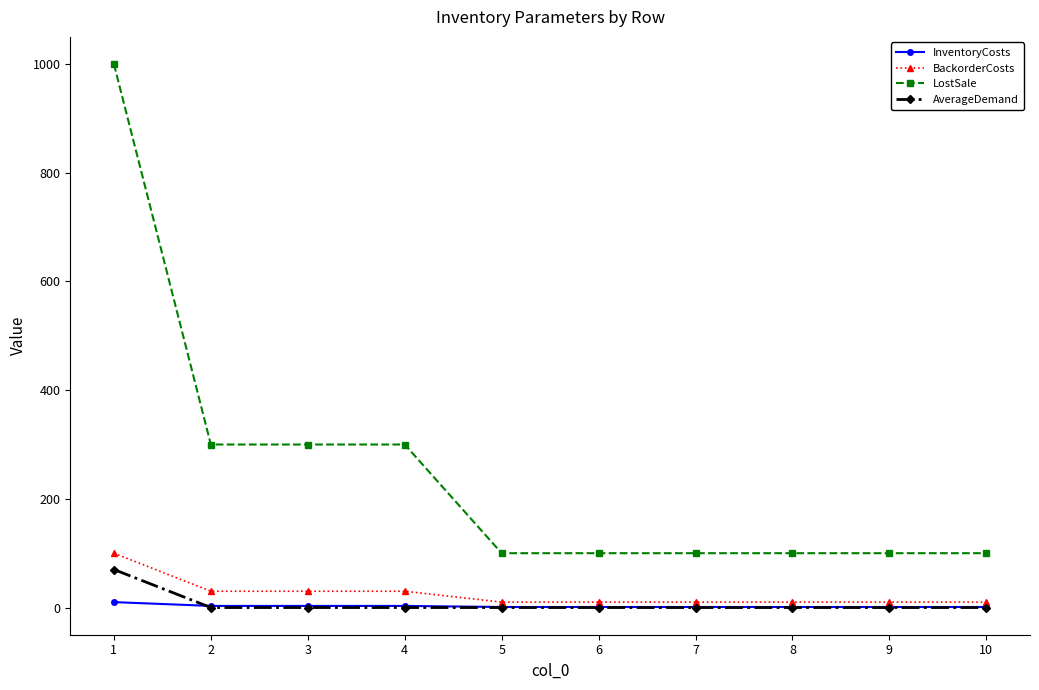

What is the maximum value for LostSale?

1000